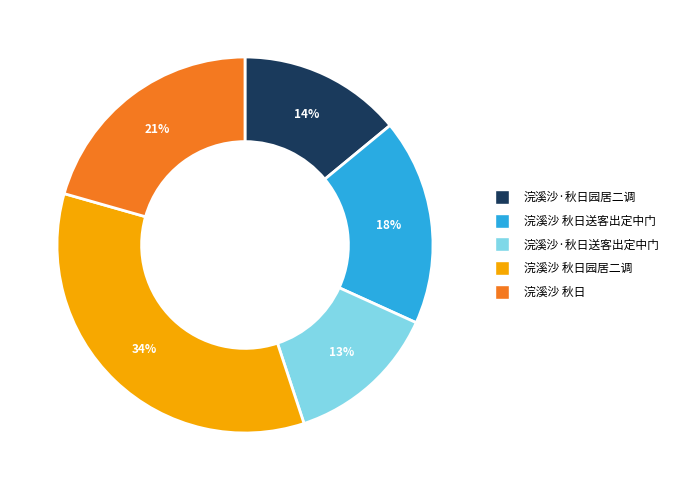

Is there a majority slice in this chart?

No